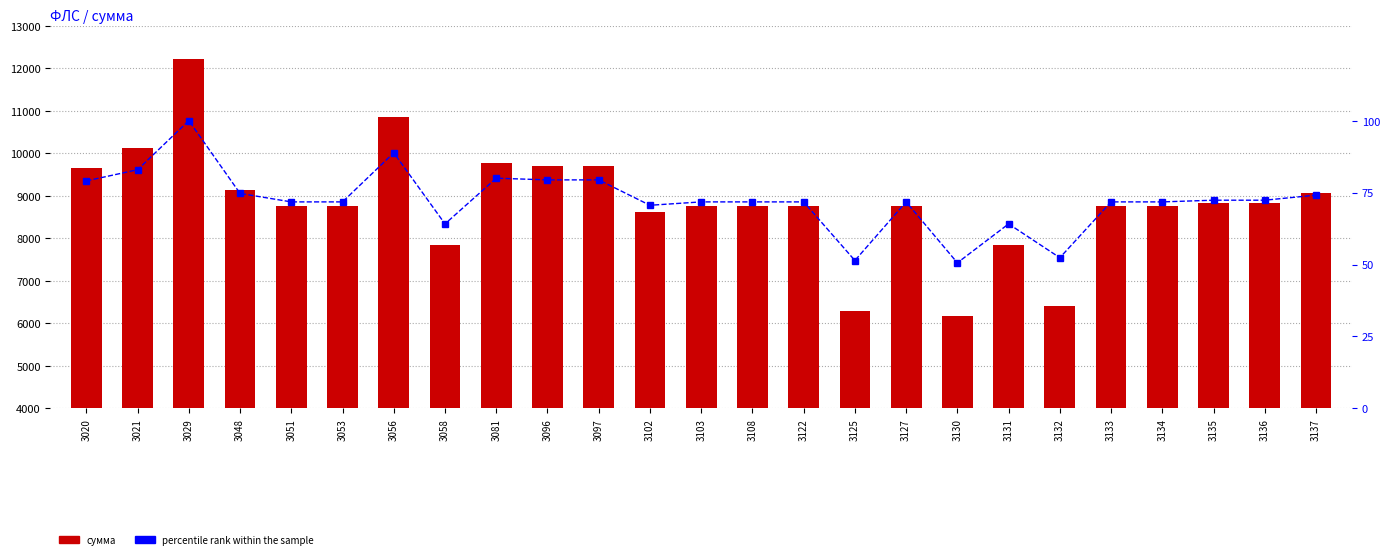

Reading left to right, what are all the values shown in this chart?

сумма: 9660.1	10133.9	12218.2	9127.7	8768.3	8768.3	10852.6	7834.0	9774.6	9702.7	9702.7	8624.6	8768.3	8768.3	8768.3	6279.2	8768.3	6181.0	7834.0	6398.3	8768.3	8768.3	8840.2	8840.2	9055.8
percentile rank within the sample: 79.1	82.9	100.0	74.7	71.8	71.8	88.8	64.1	80.0	79.4	79.4	70.6	71.8	71.8	71.8	51.4	71.8	50.6	64.1	52.4	71.8	71.8	72.4	72.4	74.1